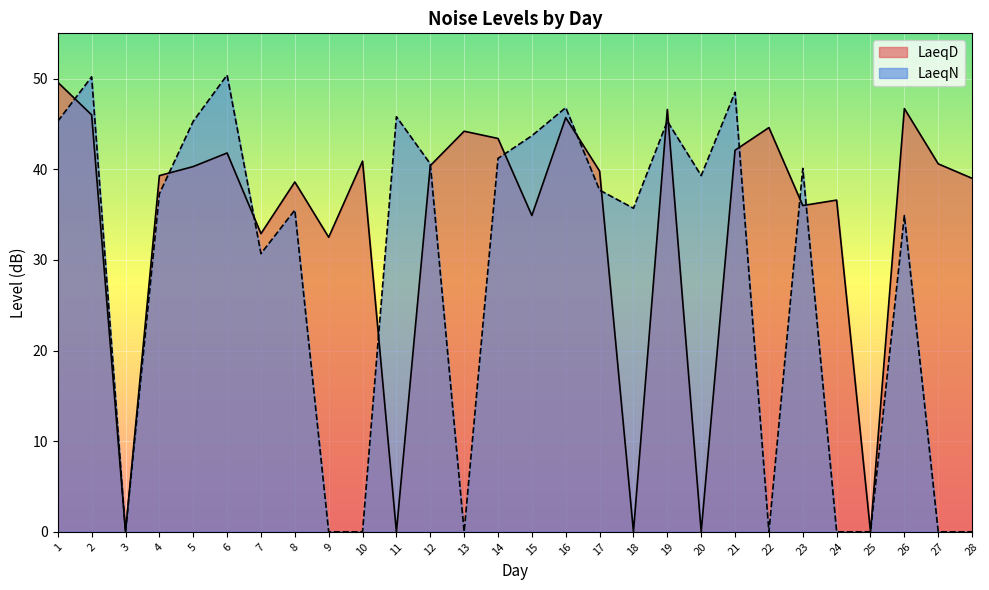

Count the number of data series in this chart.

2